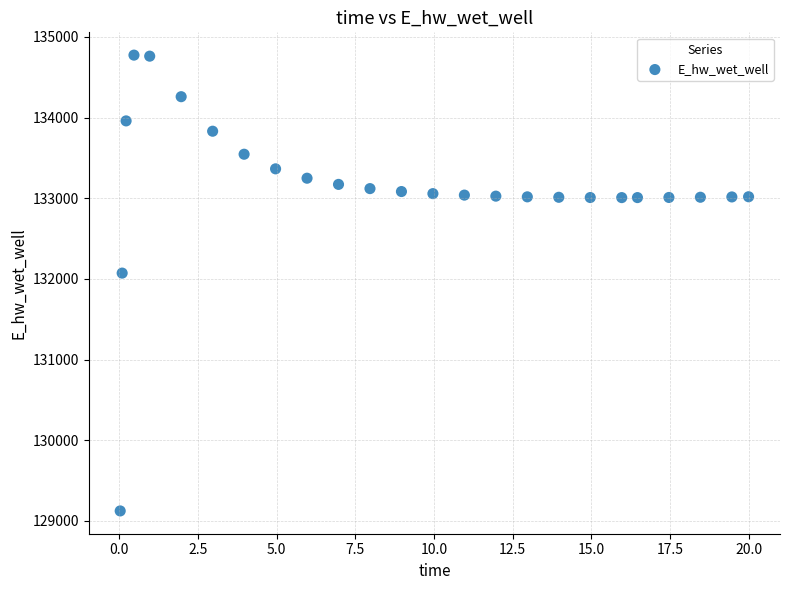

What Y value in the scatter plot is closest to 131949?

132072.5